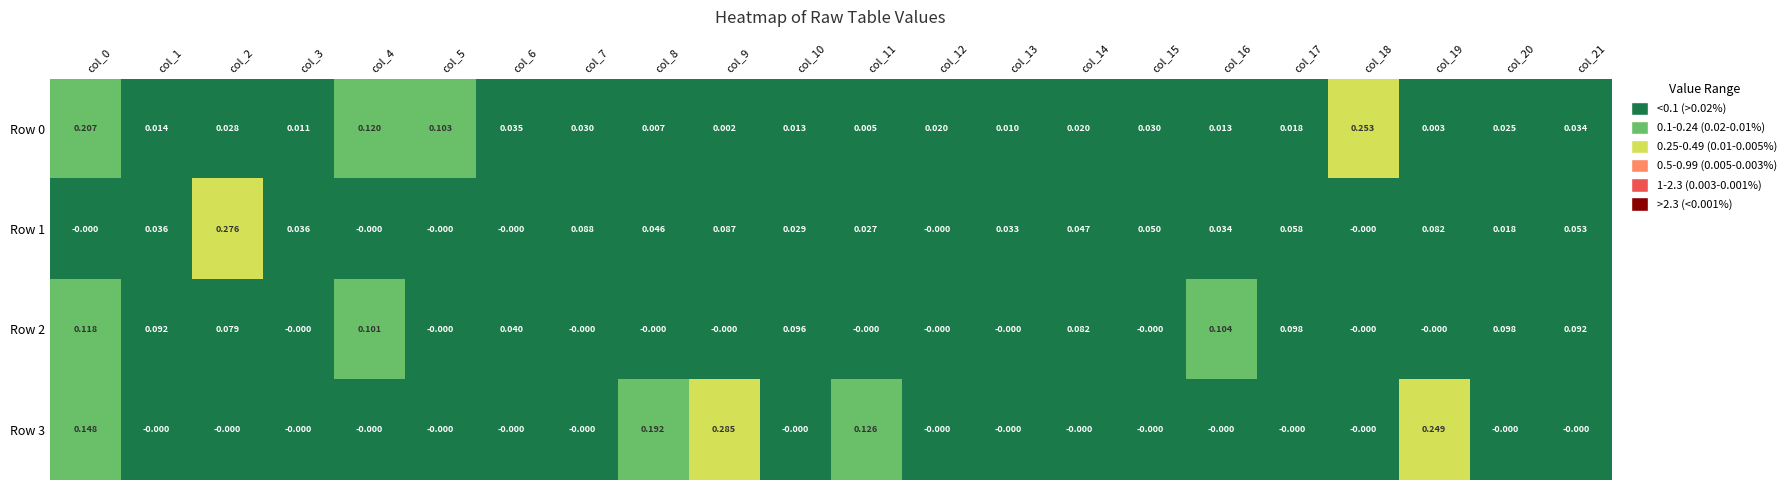

Is the value of Row 0 at col_6 greater than the value of Row 1 at col_20?

Yes